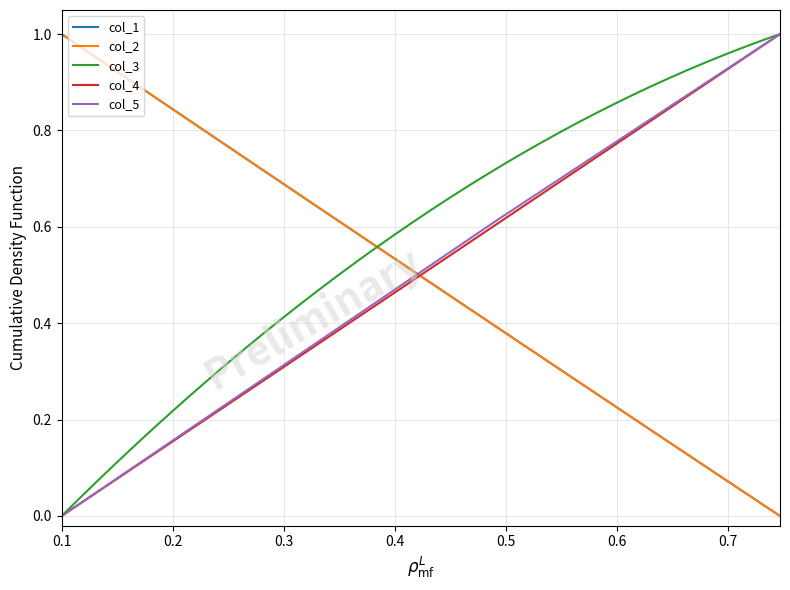

After their last crossing, which series has the higher values: col_2 or col_5?

col_5